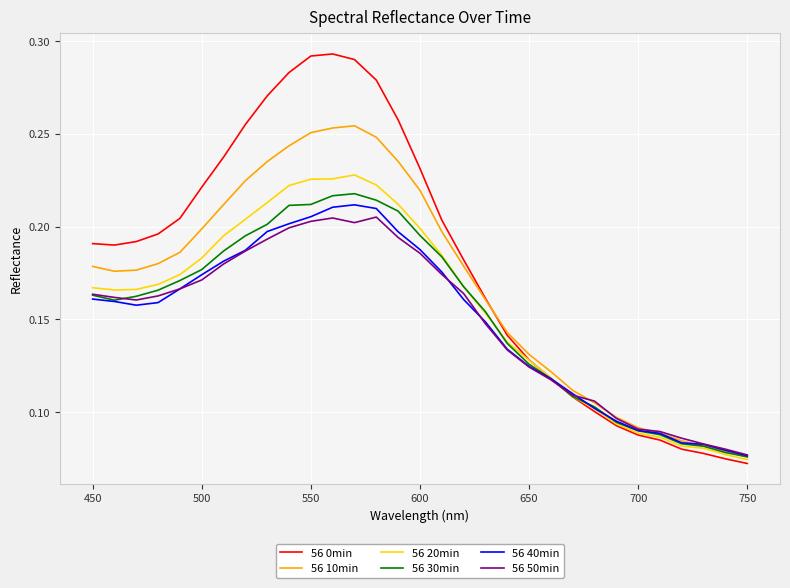

Which series has the largest total across all categories?

56 0min